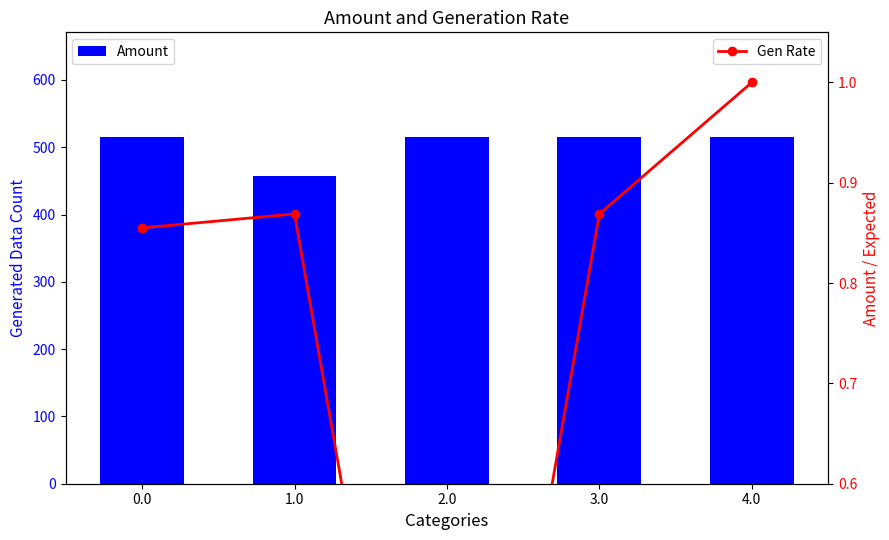

True or false: Amount has a value of 516.0 at 4.0.

True